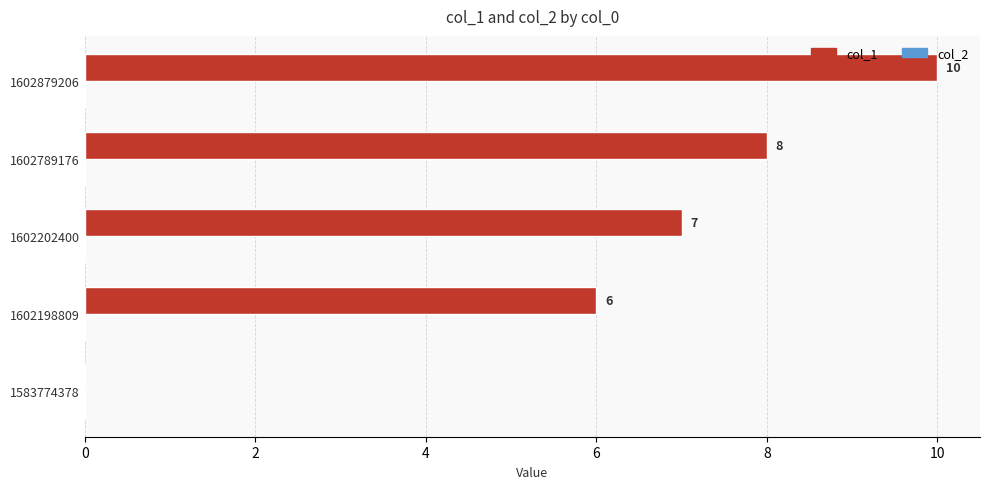

True or false: the data shows 17 at 1602879206.

False